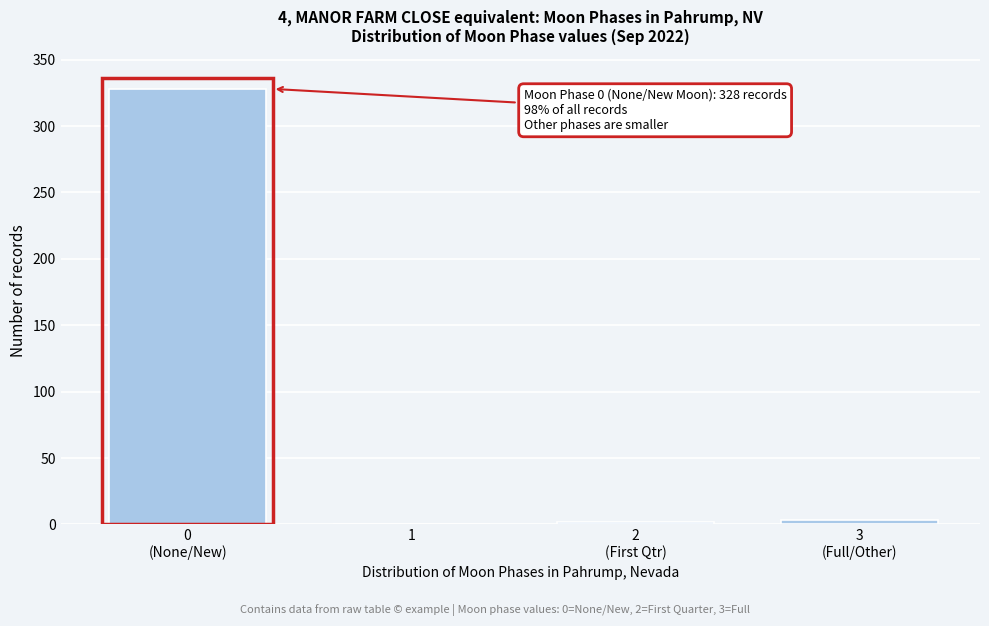

Is it true that the value at 1 is 0?

True